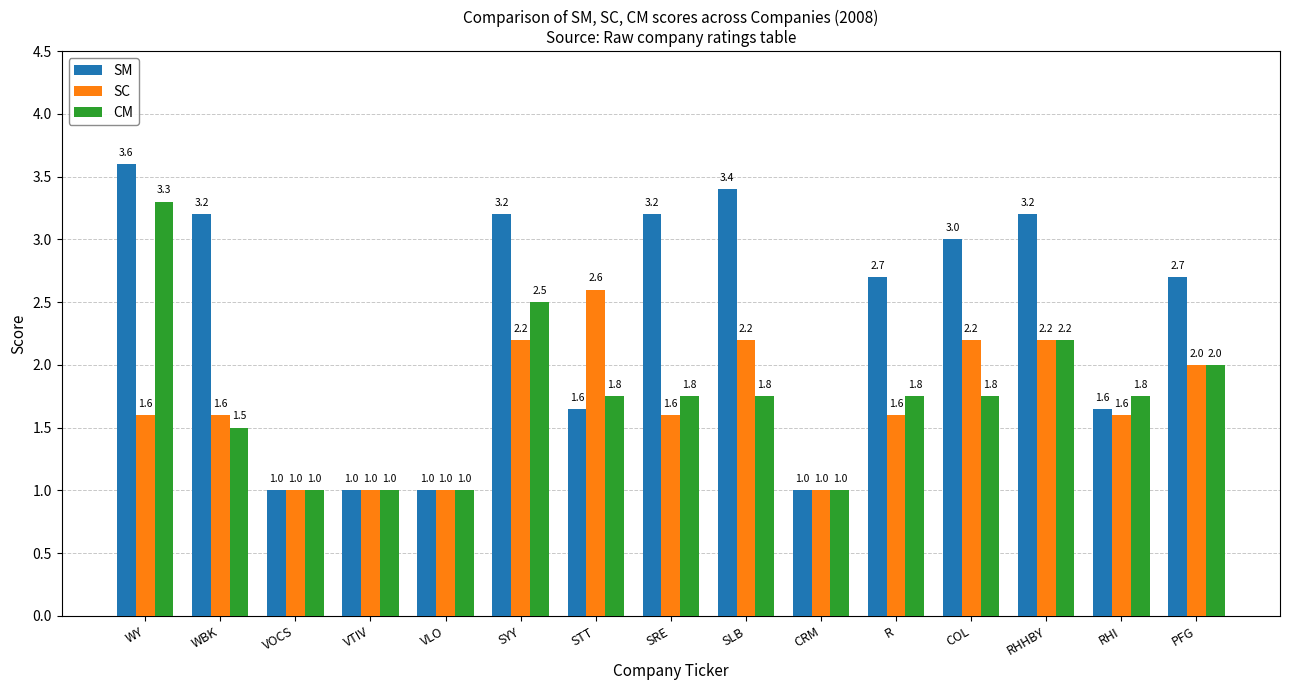

Which series has the widest spread of values?

SM